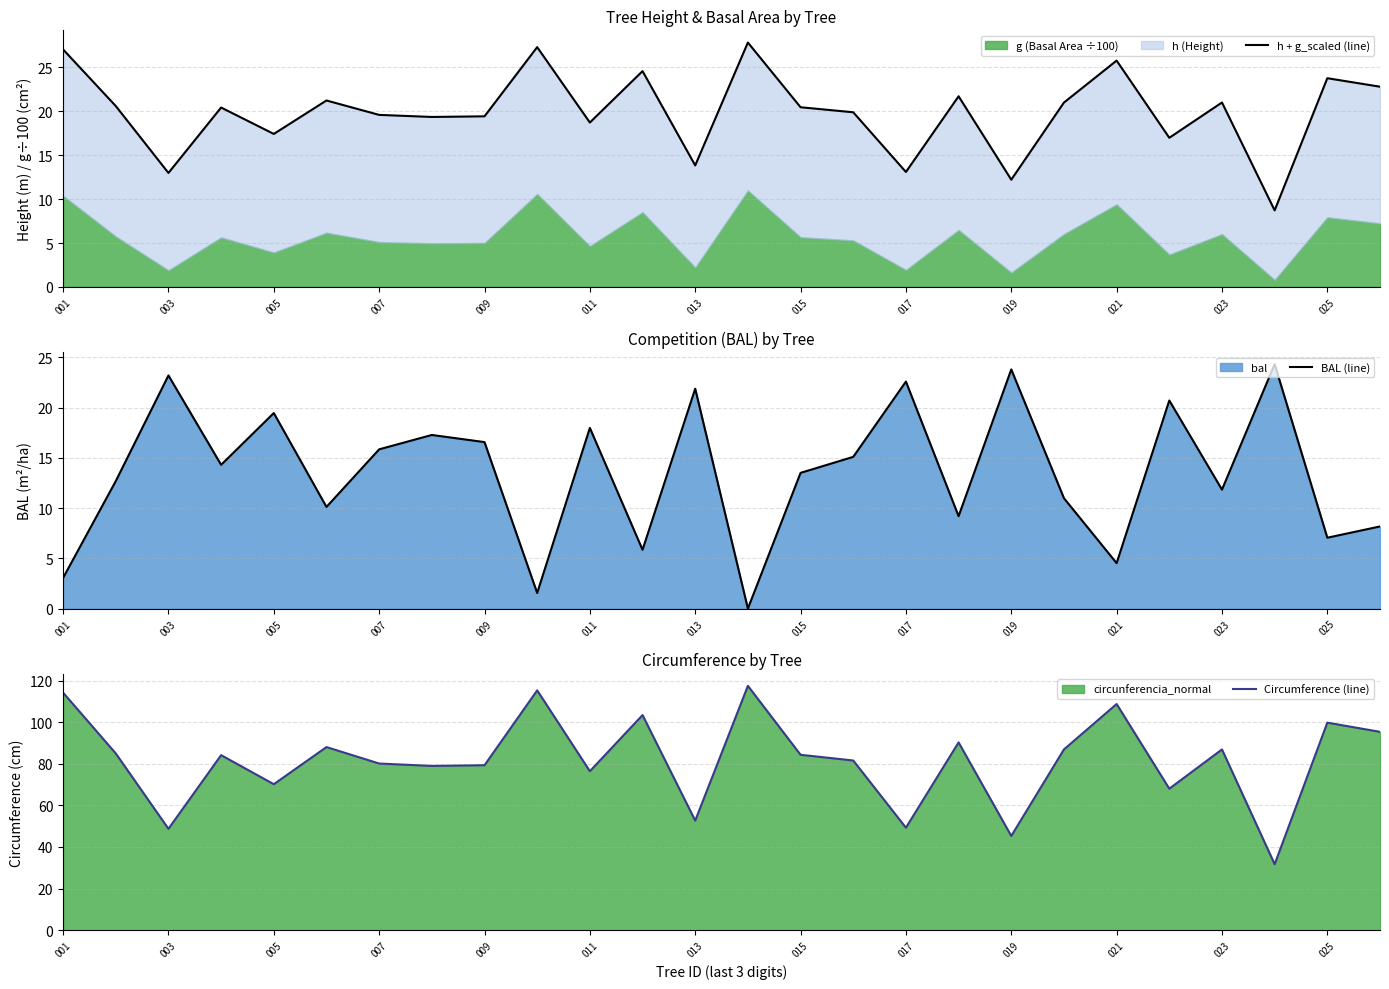

How many data points in BAL (line) are less than 14?

13